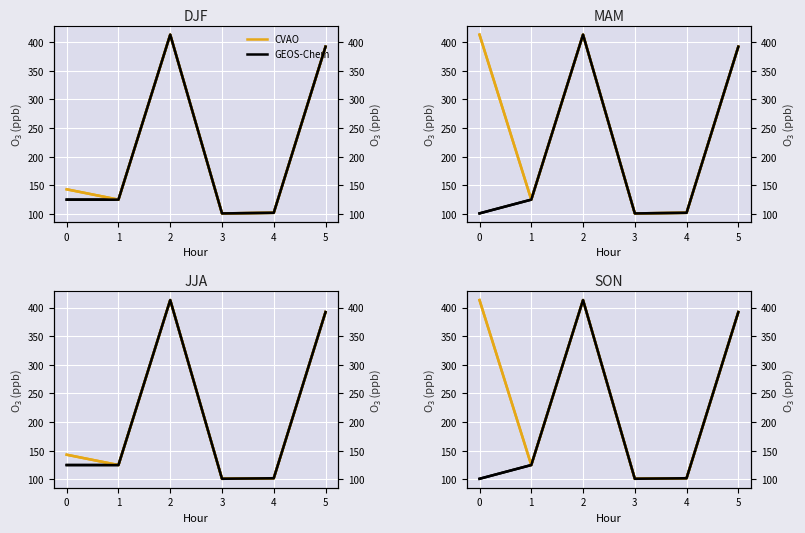

True or false: GEOS-Chem and CVAO intersect in this chart.

False